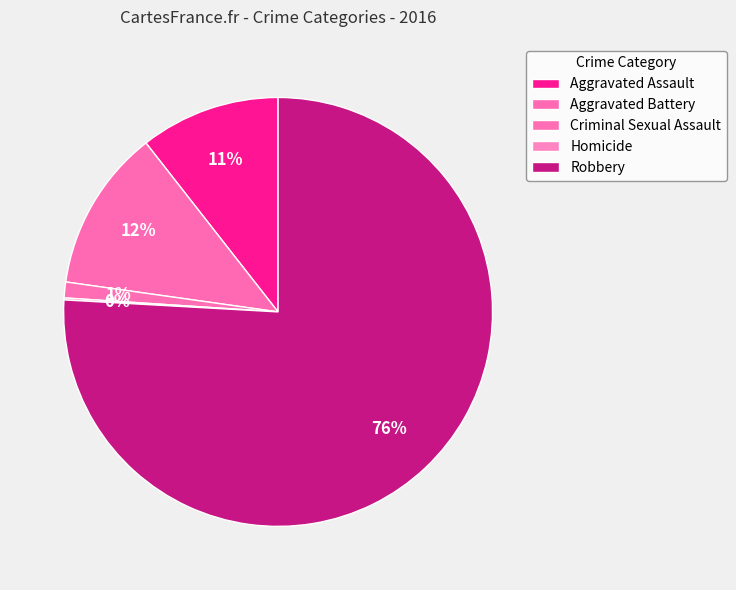

Combined, do Criminal Sexual Assault and Homicide account for over 50%?

No